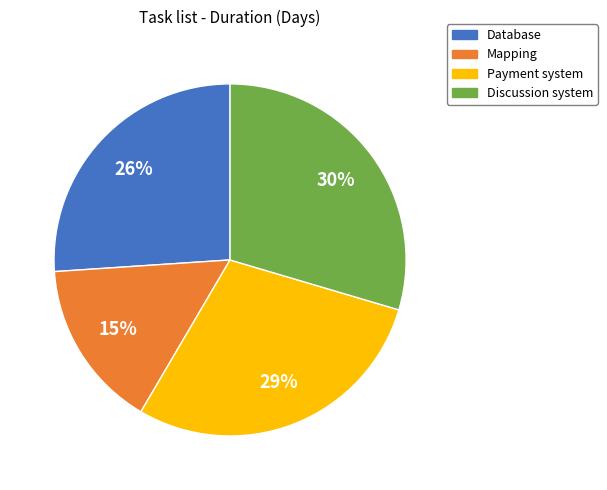

Is the sum of Discussion system and Payment system greater than half?

Yes